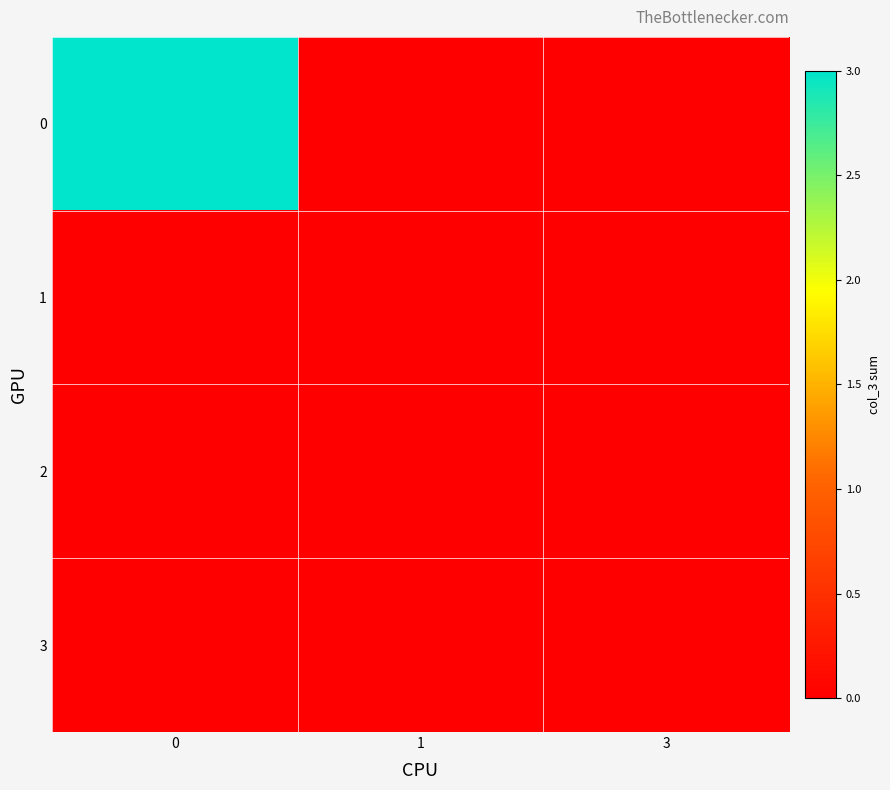

Reading left to right, what are all the values shown in this chart?

row_0: 51	0	0
row_1: 0	0	0
row_2: 0	0	0
row_3: 0	0	0